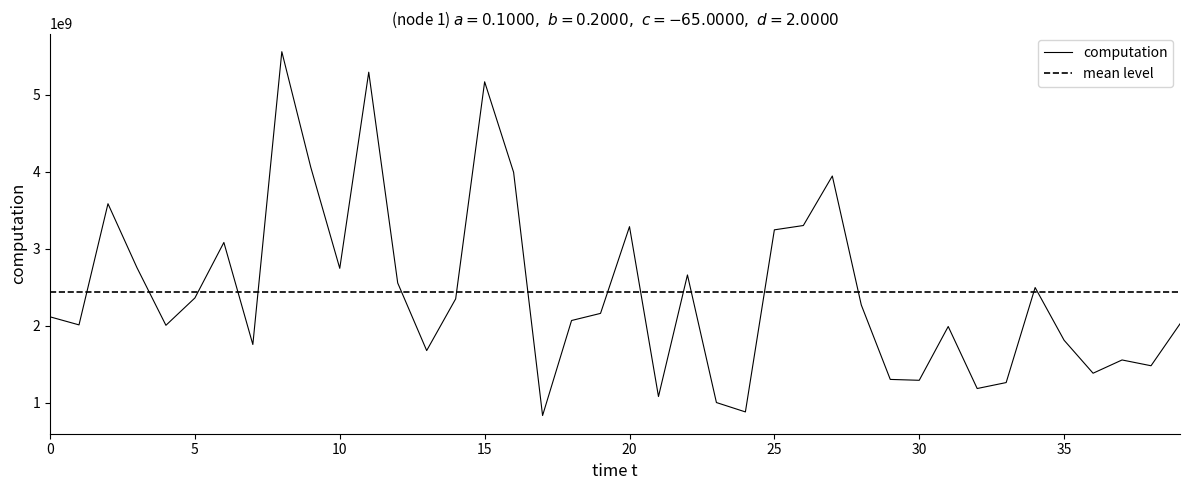

What is the change in value from 13 to 19?

+483443190.5